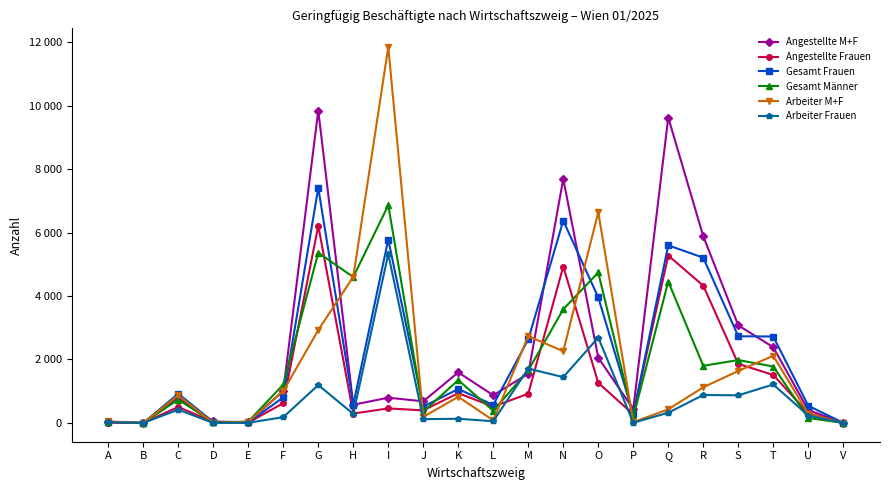

At which category does Arbeiter M+F reach its first local peak?

C